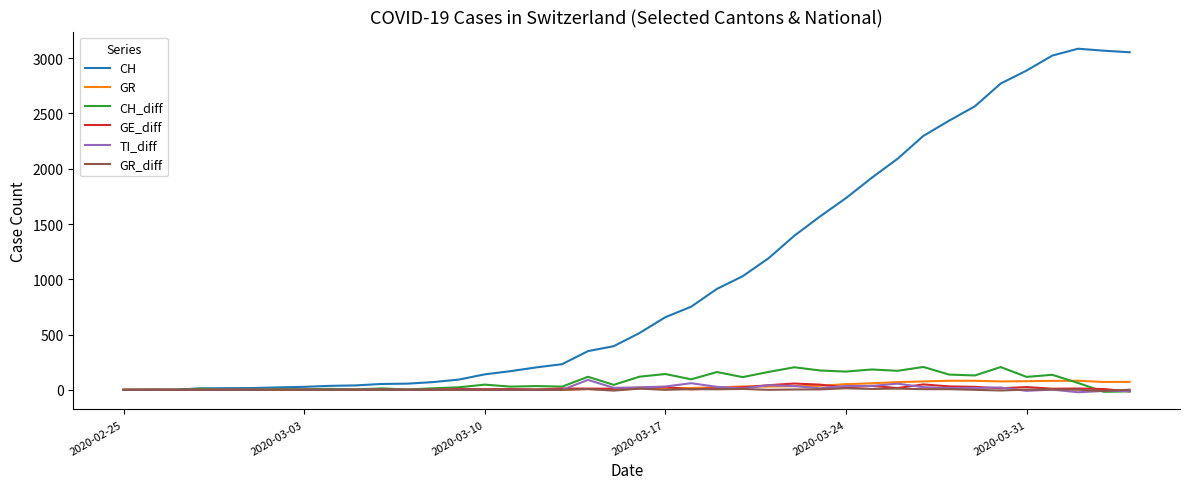

Which series has the largest range (max minus min)?

CH